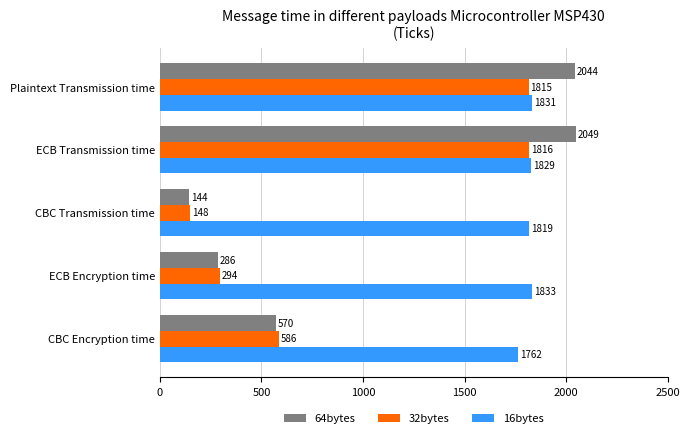

Is the value of 32bytes at ECB Encryption time greater than the value of 16bytes at ECB Encryption time?

No